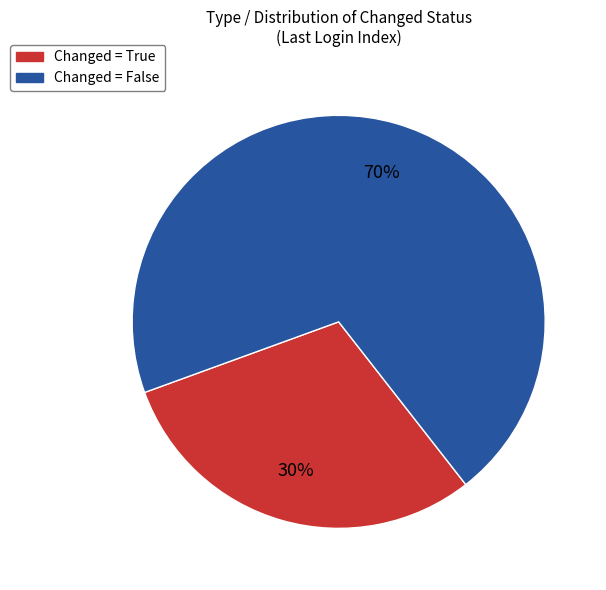

To the nearest percent, what is the difference between the largest and smallest slice percentages?

40%